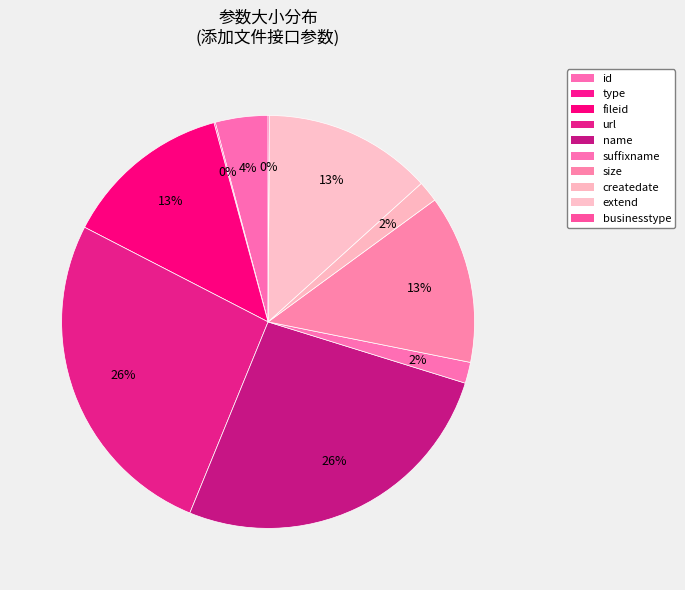

Is url the majority of the pie?

No